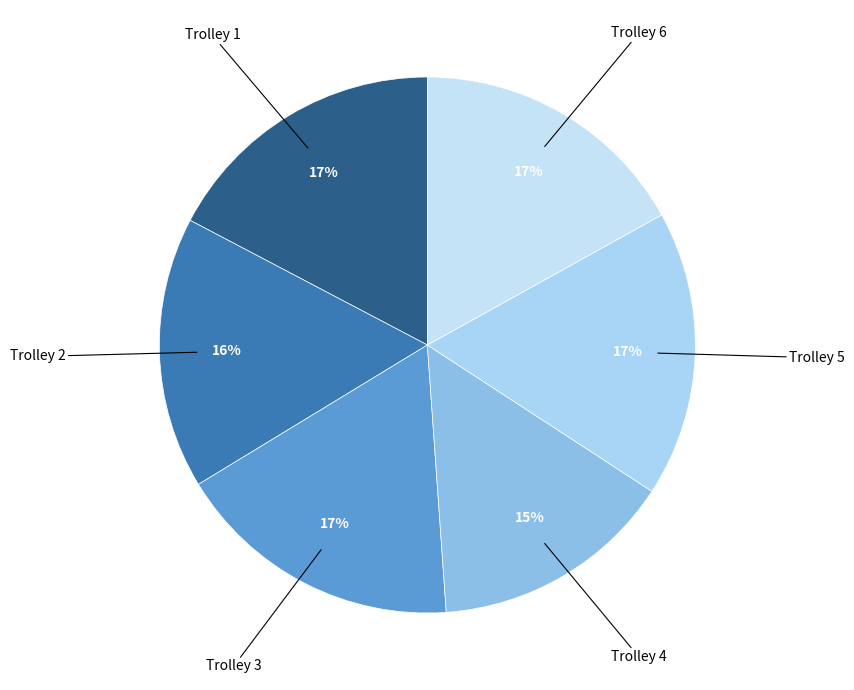

Count the number of slices in the pie.

6